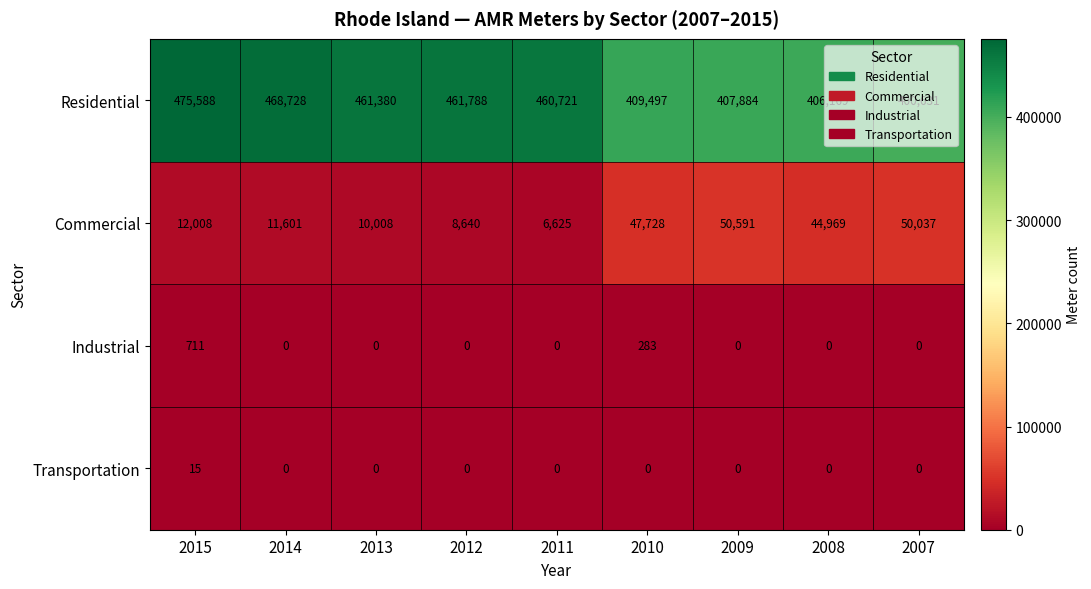

What is the greatest value displayed?

475588